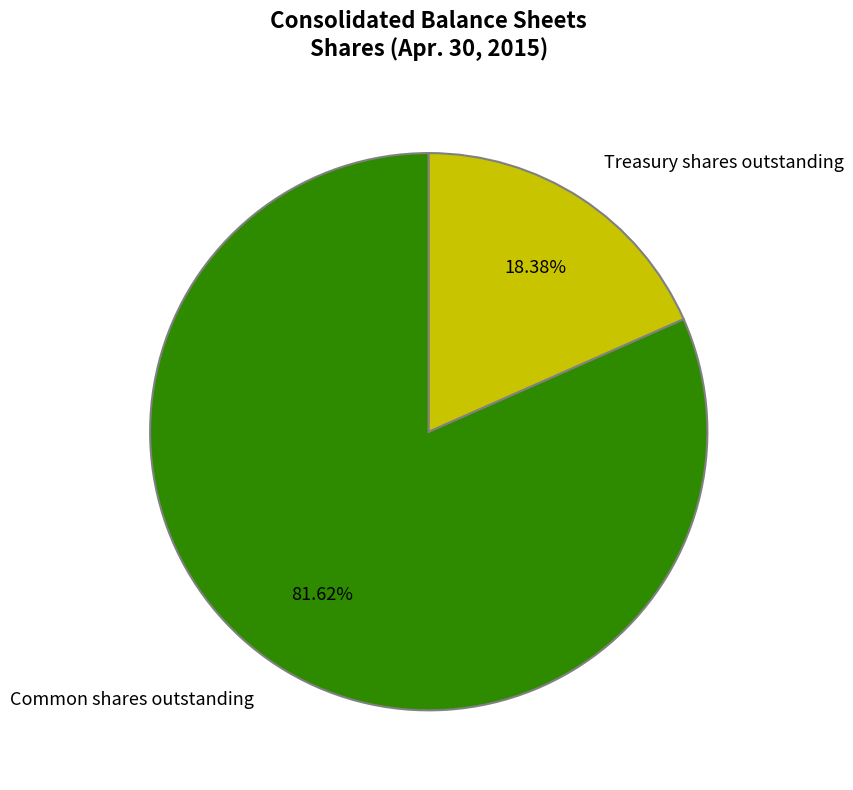

Is there any slice that represents more than half of the pie?

Yes